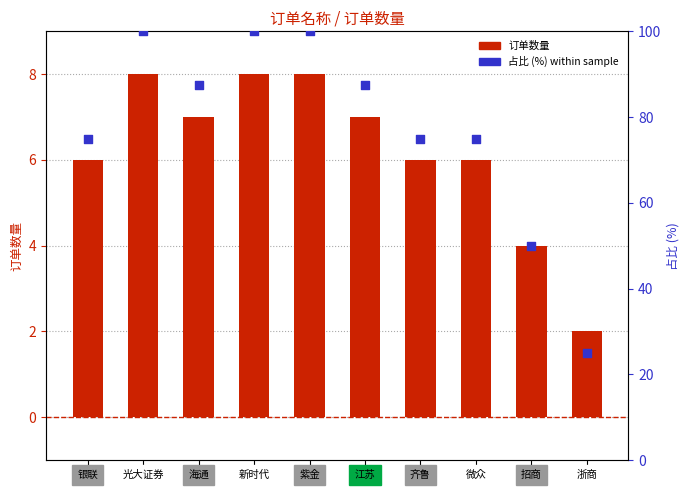

Which series contains the lowest Y value?

订单数量